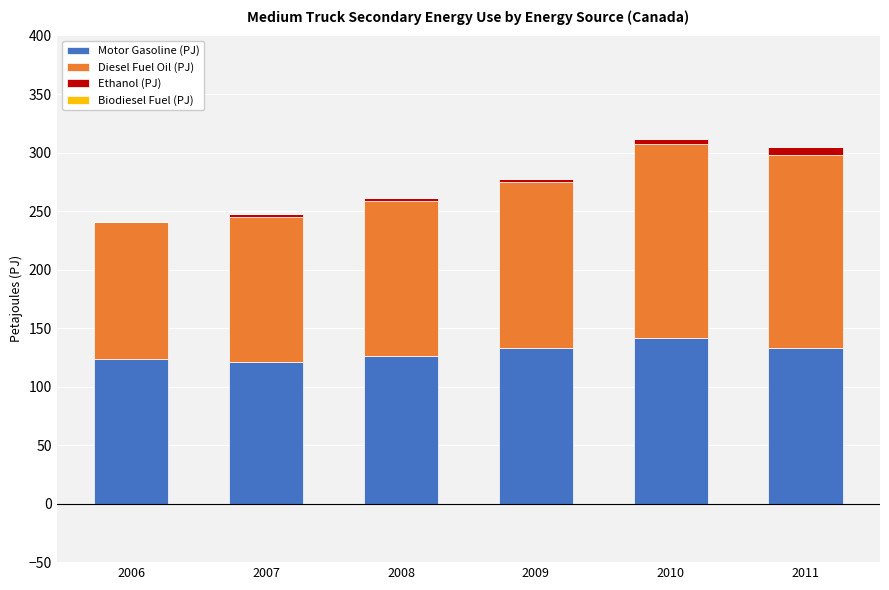

Are the bars horizontal?

No